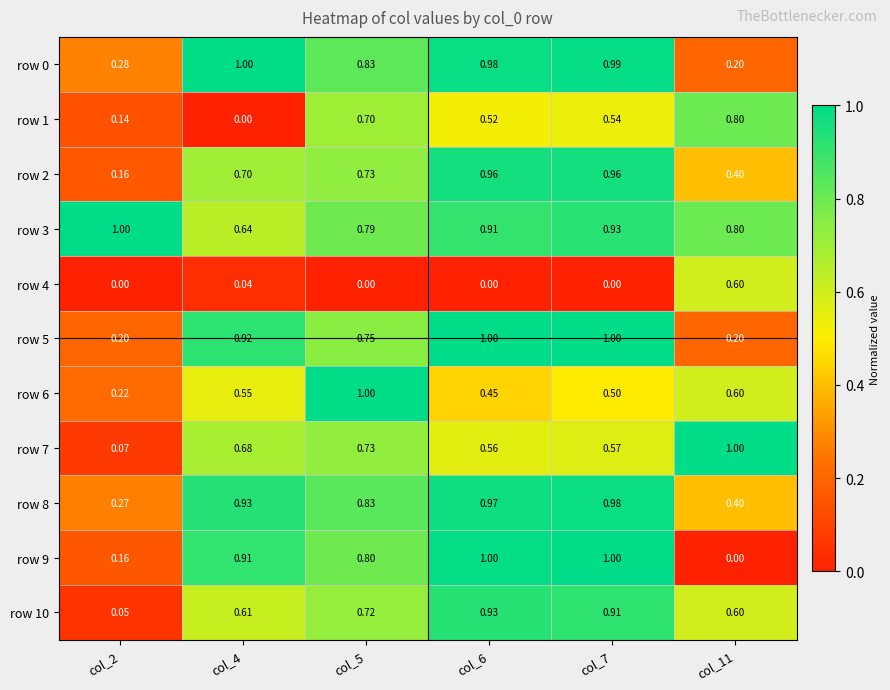

Is the value of row 0 at col_5 greater than the value of row 9 at col_2?

Yes